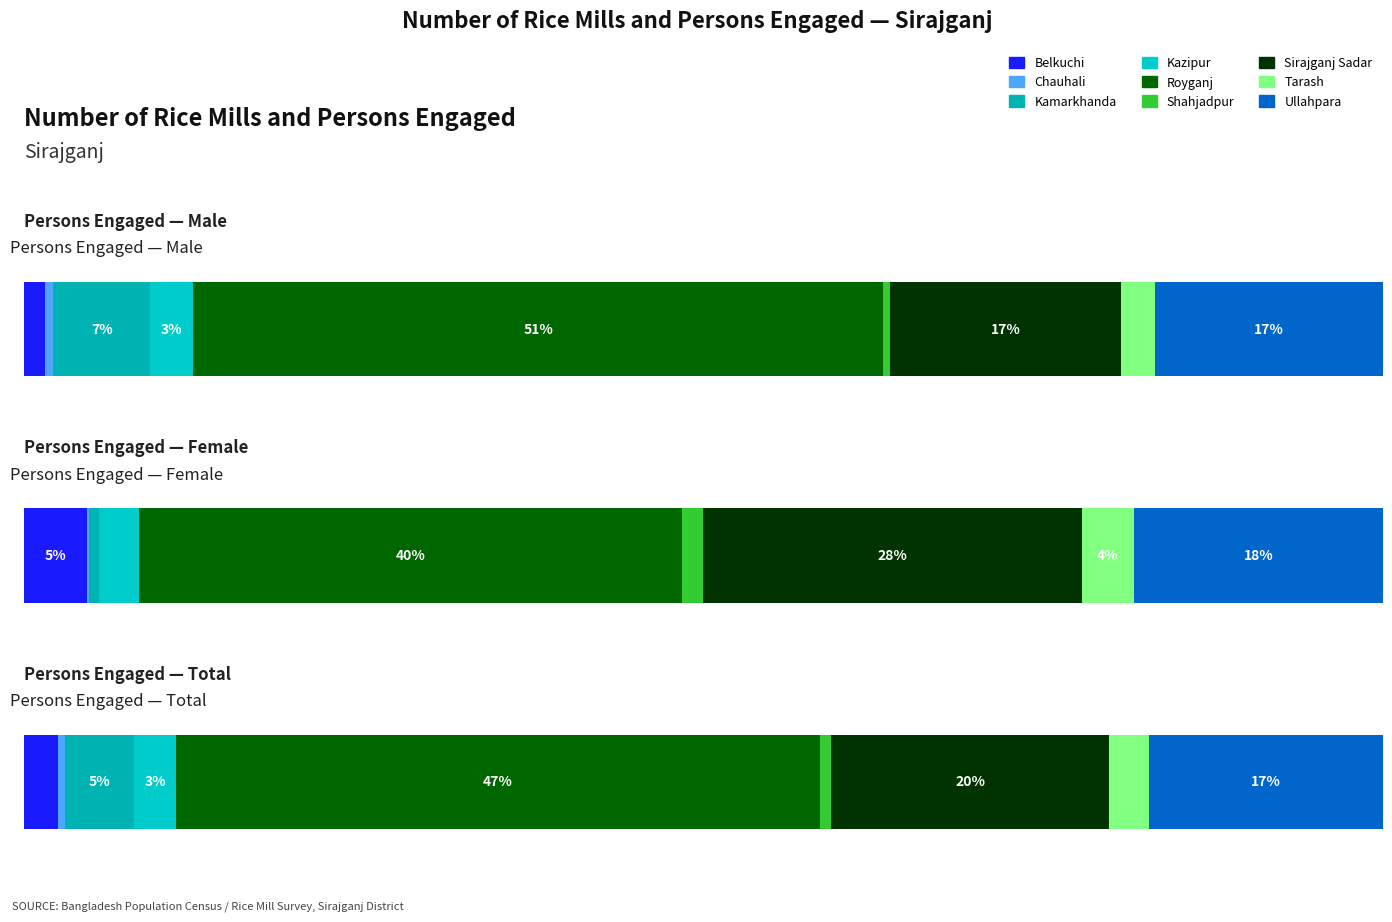

How many data points does each series have?

9